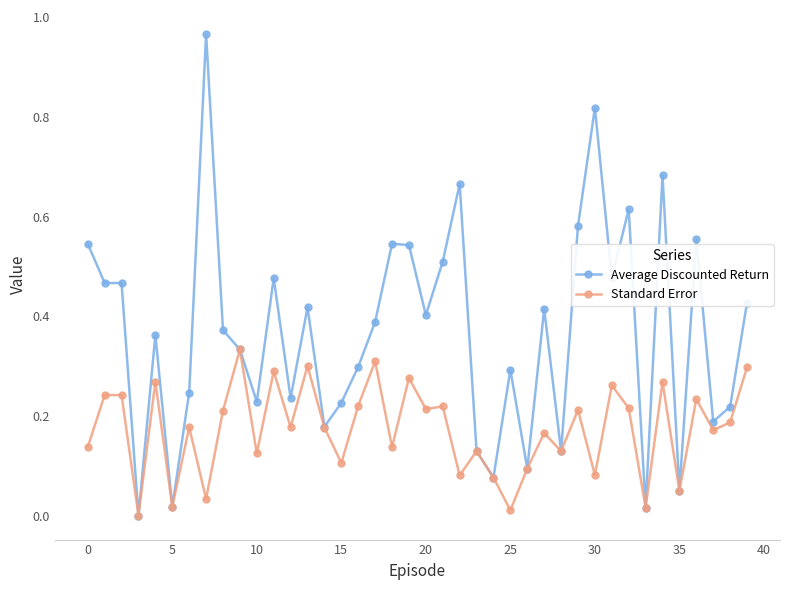

True or false: Average Discounted Return has more than 2 points higher than both neighbors.

True